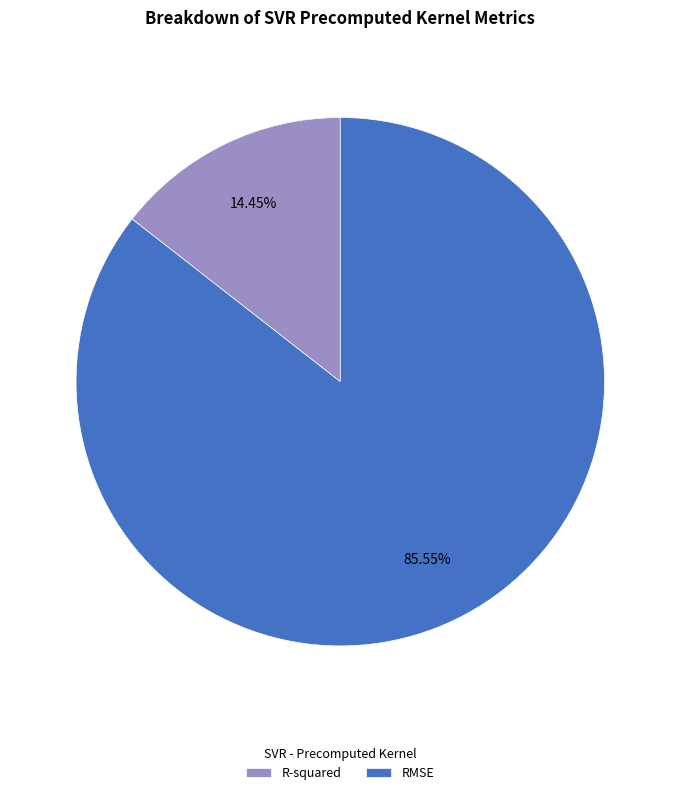

Between RMSE and R-squared, which is larger?

RMSE